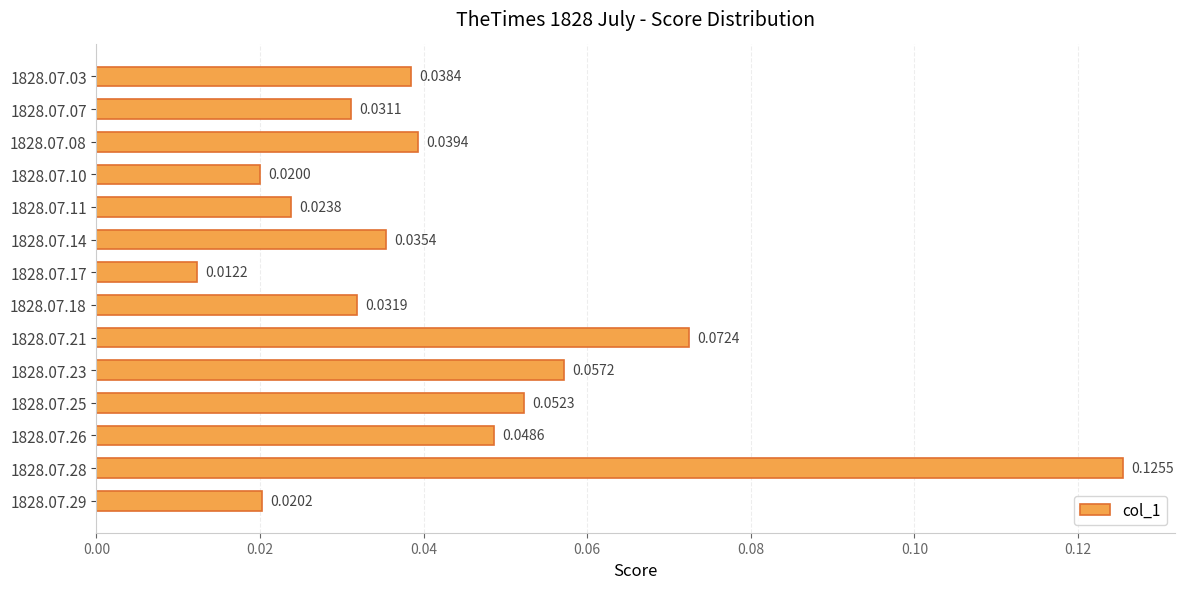

What is the sum of all values?

0.6